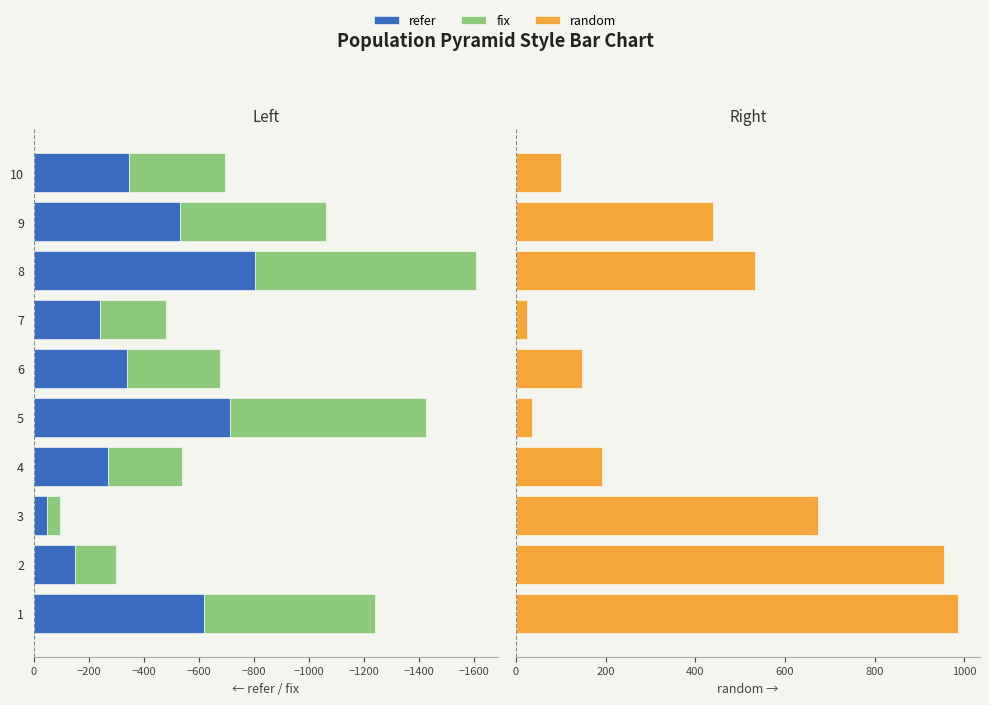

What are all the series names shown in the legend?

refer, fix, random